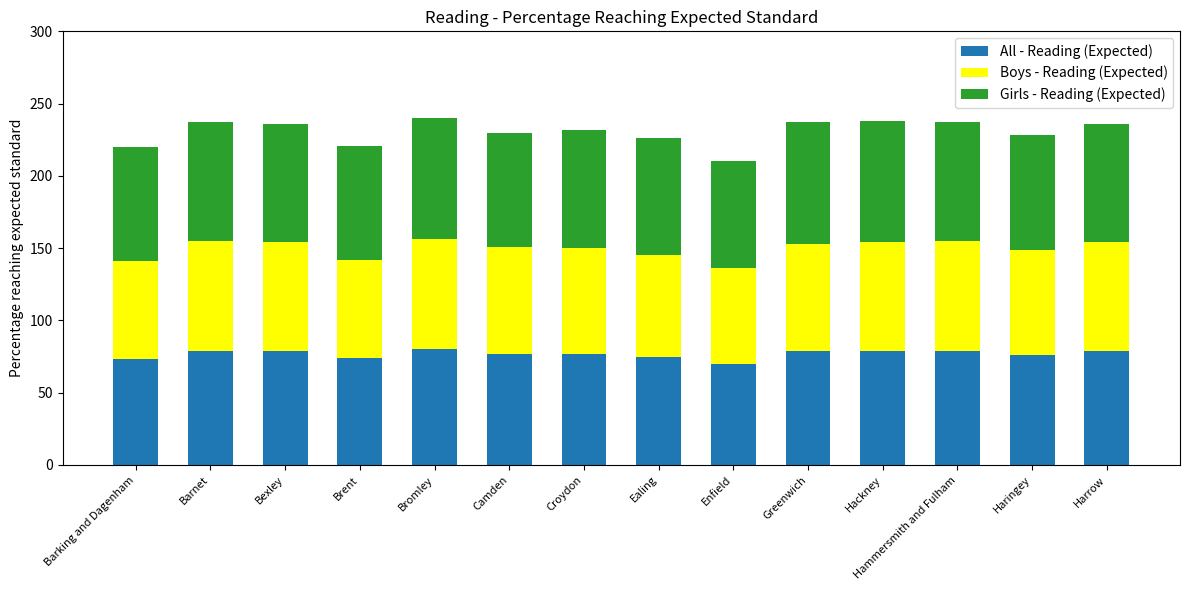

What is the maximum value for All - Reading (Expected)?

80